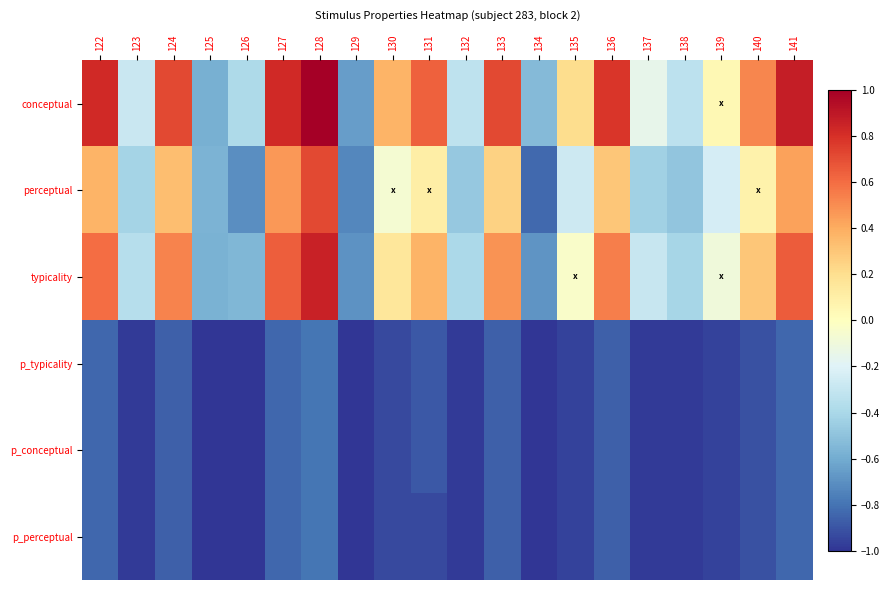

What is the minimum value shown in the chart?

-1.0